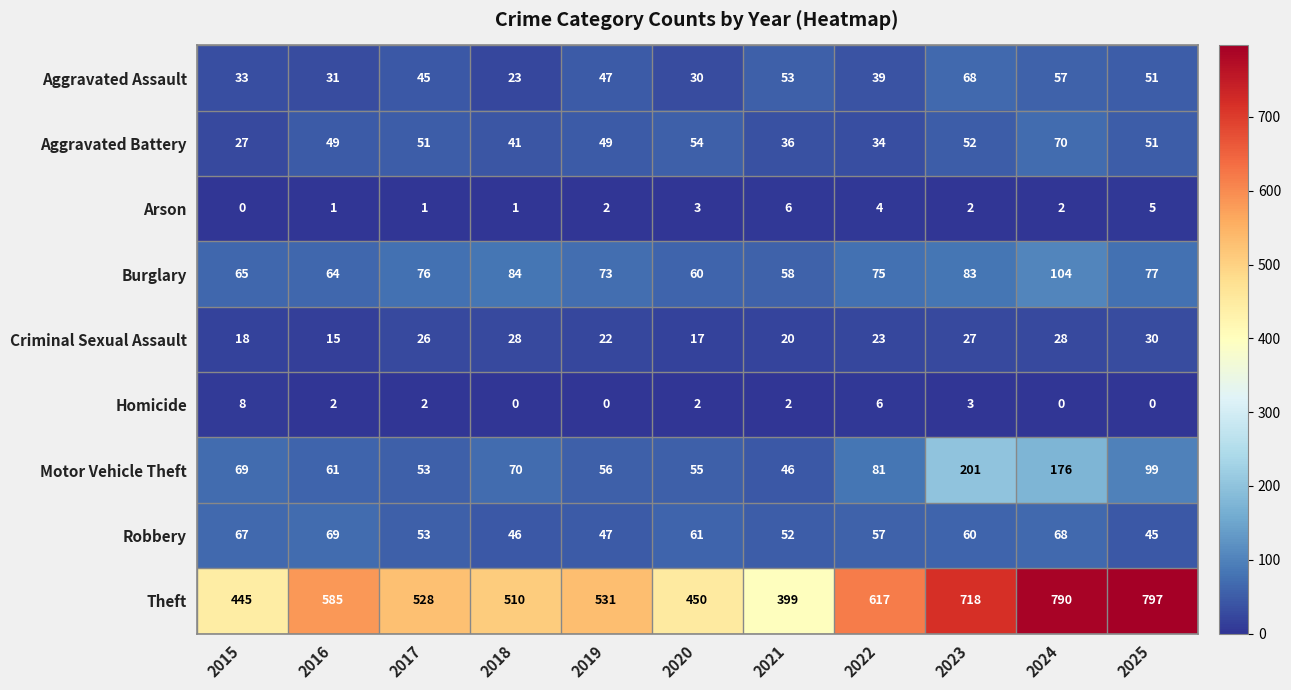

What is the approximate value of Theft at 2024?

790